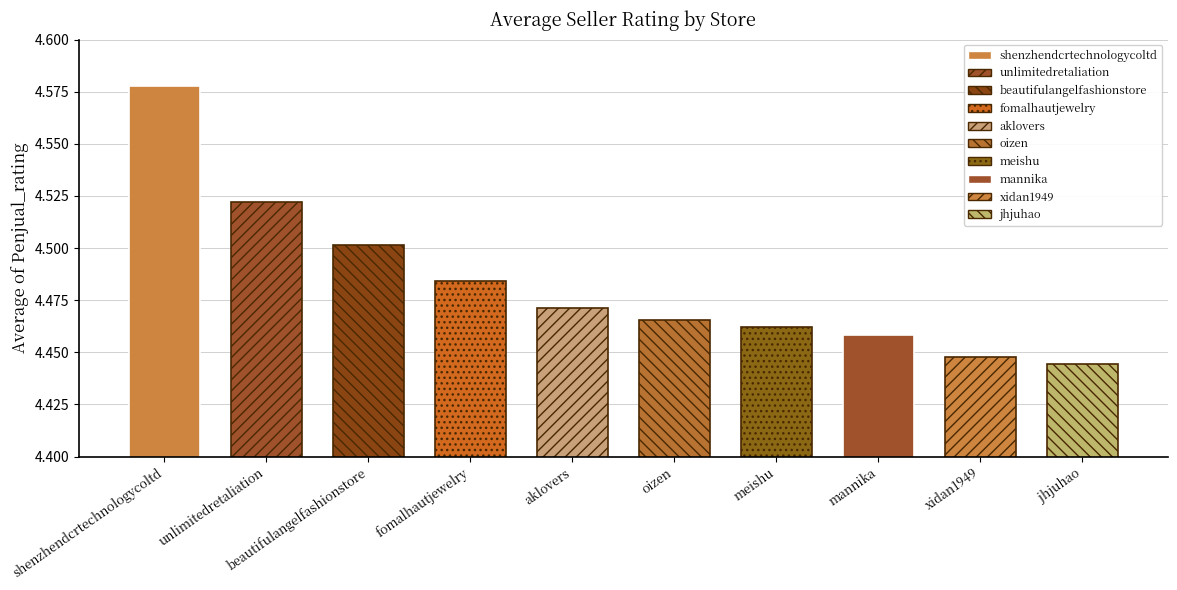

At which category does the chart reach its peak across all series?

shenzhendcrtechnologycoltd